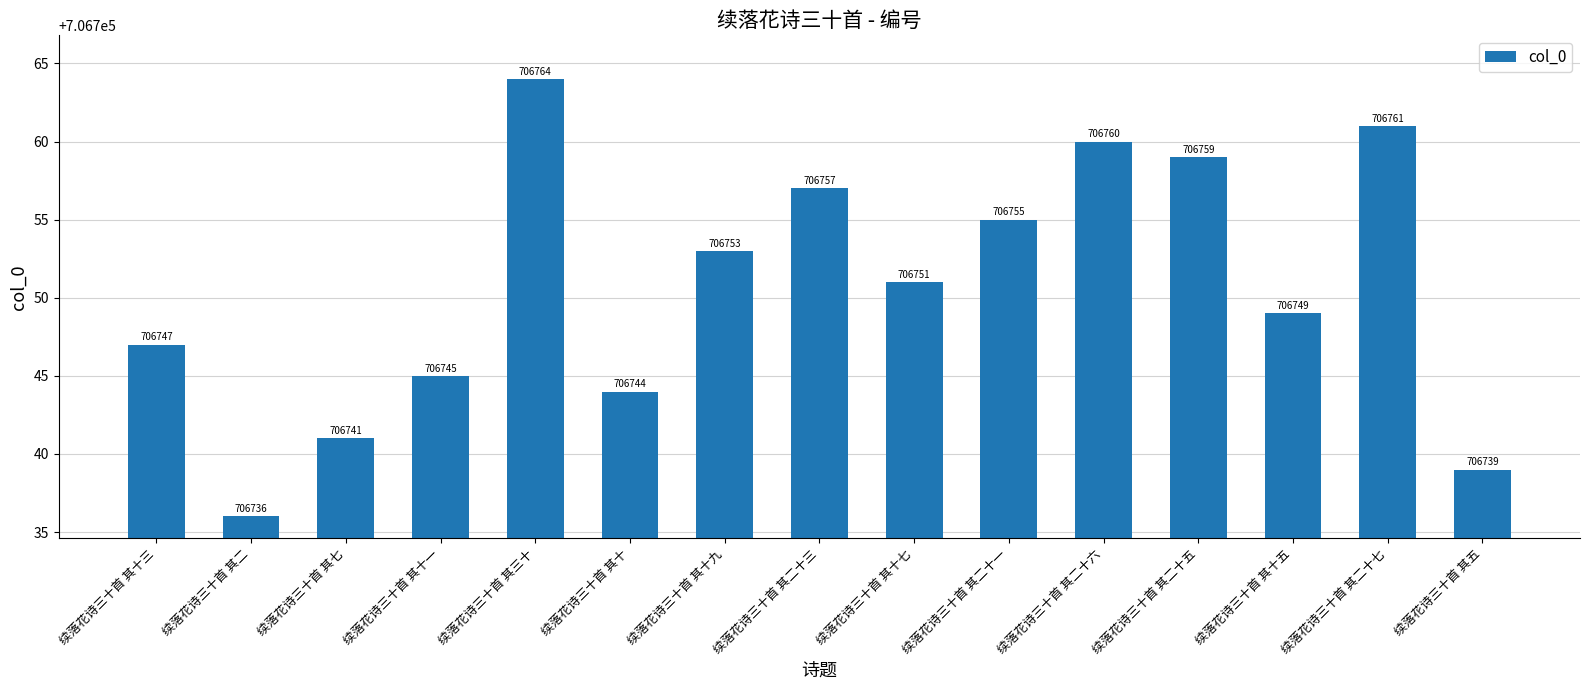

What is the average value?

706751